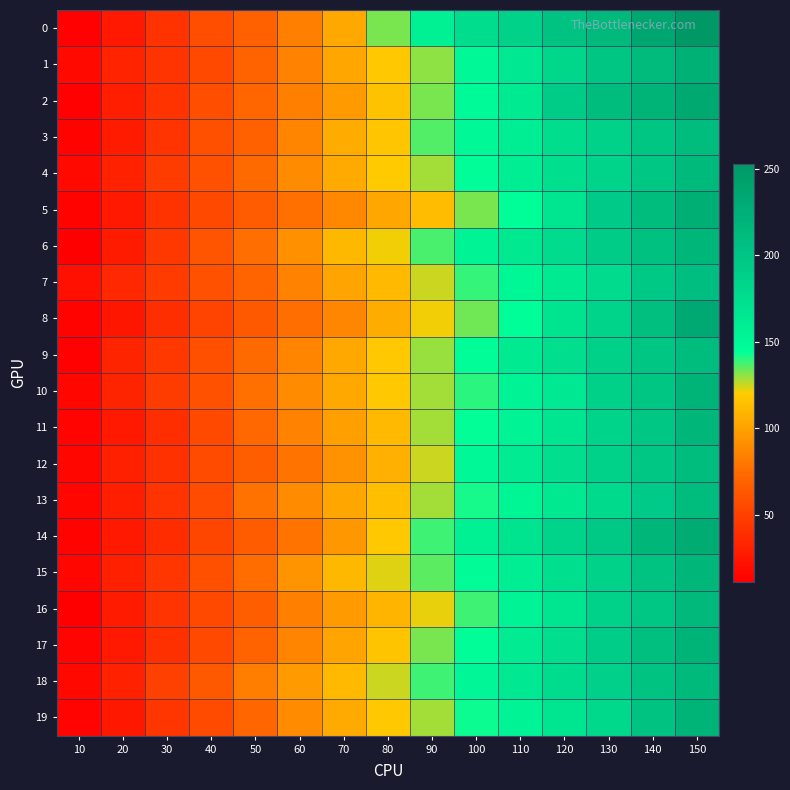

List the series in order of their peak value, highest first.

0, 2, 8, 14, 5, 1, 10, 17, 19, 11, 15, 6, 16, 4, 18, 3, 12, 9, 13, 7